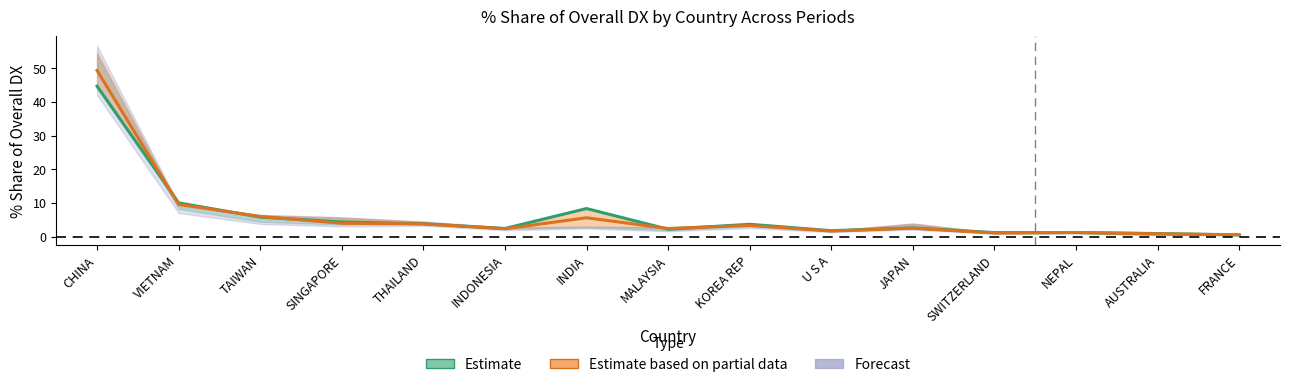

Reading right to left, extract all data points from this chart.

Estimate (201712): 0.5	0.9	1.2	1.2	2.6	1.7	3.7	2.2	8.3	2.4	3.8	4.3	5.8	10.0	44.7
Partial mid: 0.6	0.8	1.2	1.1	2.5	1.7	3.3	2.4	5.6	2.3	3.8	3.9	6.0	9.6	49.3